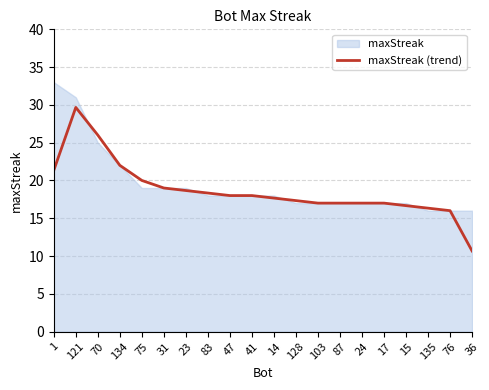

What is the minimum value shown in the chart?

10.7